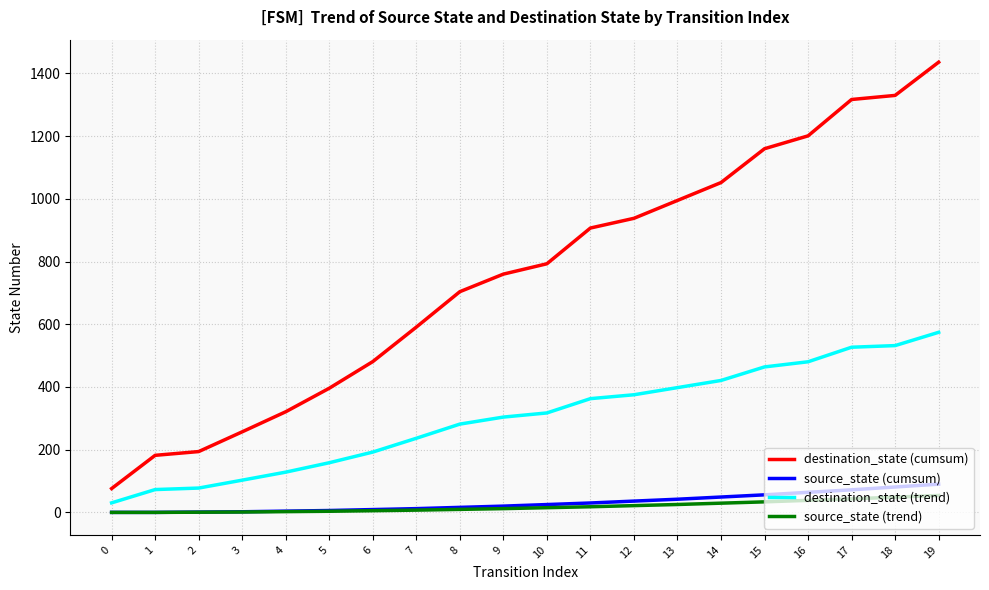

True or false: destination_state (cumsum) and destination_state (trend) cross at least once.

False